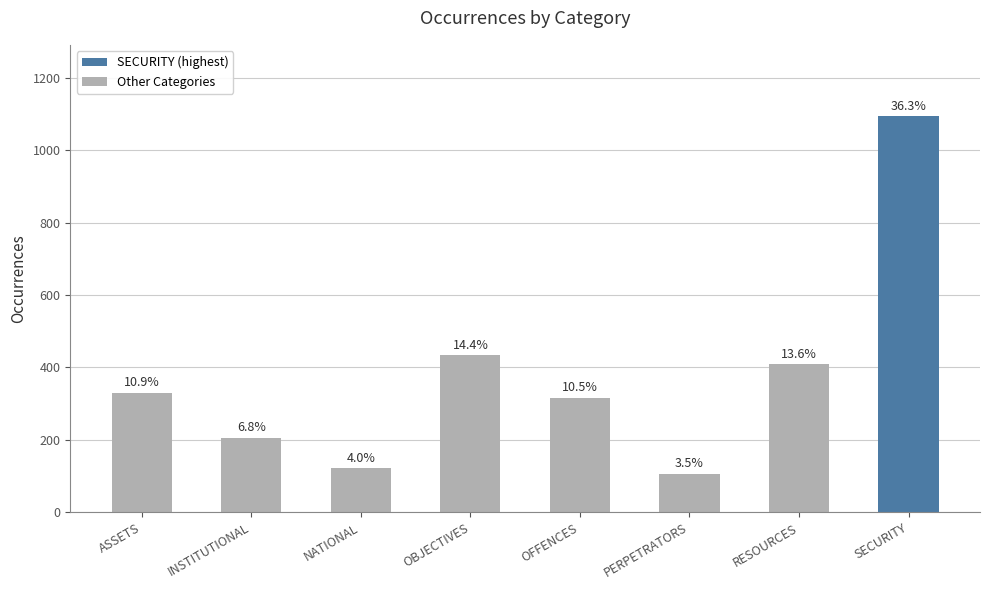

Rank the categories by value from lowest to highest.

PERPETRATORS, NATIONAL, INSTITUTIONAL, OFFENCES, ASSETS, RESOURCES, OBJECTIVES, SECURITY